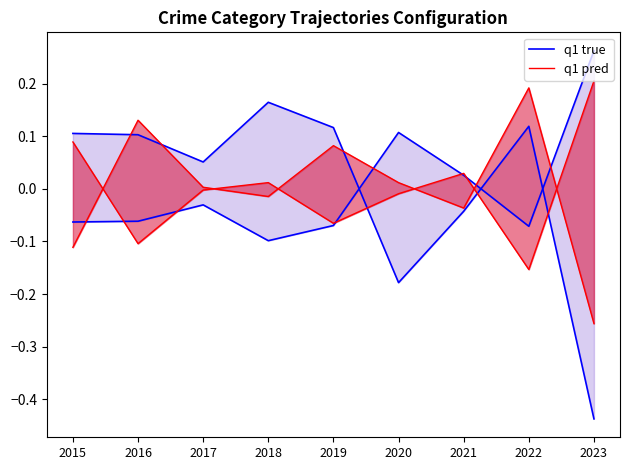

True or false: q1 pred and q1 true intersect in this chart.

True